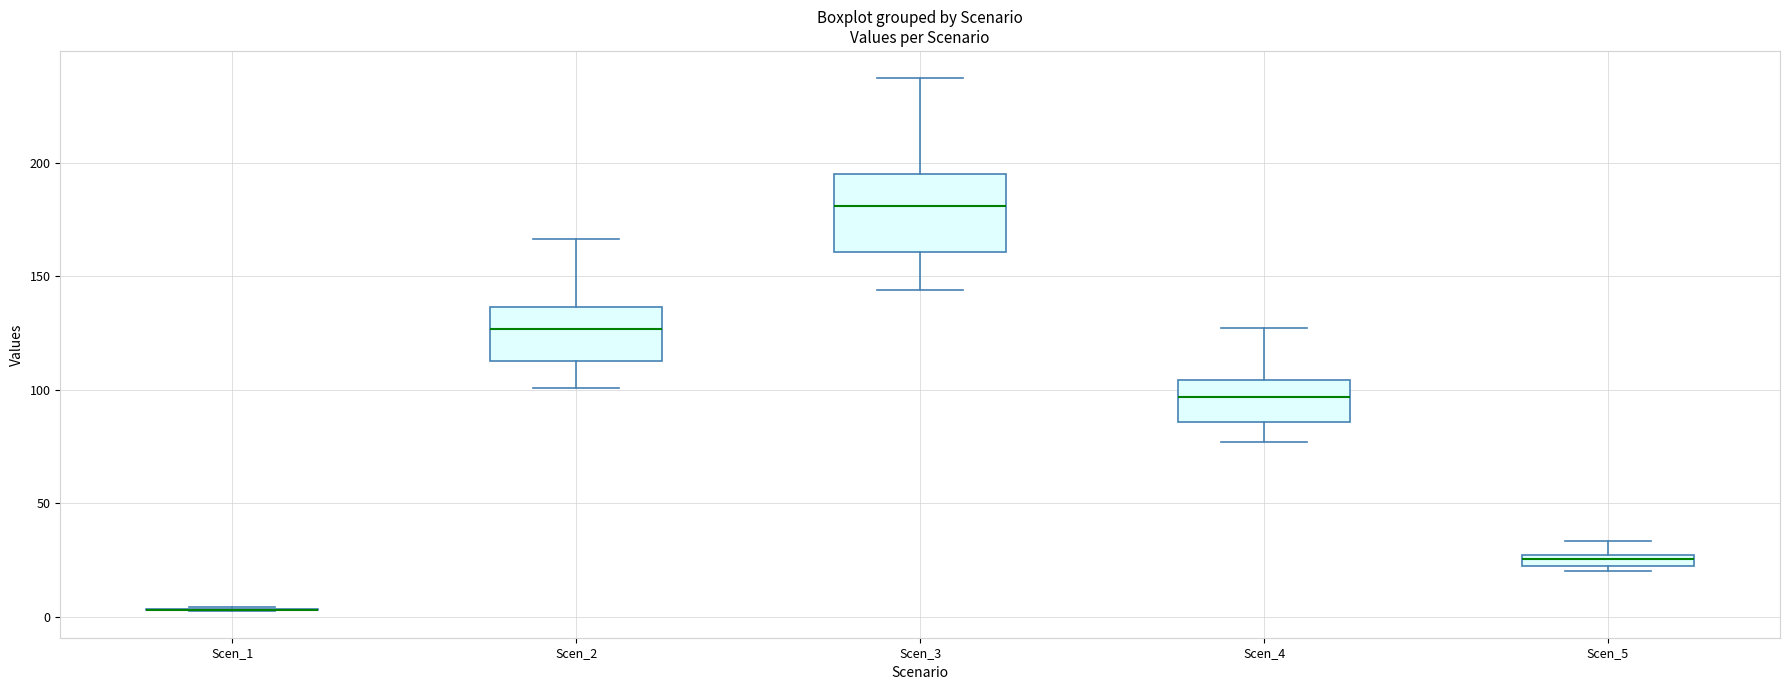

Which box is the tallest, from its lower edge to its upper edge?

Scen_3